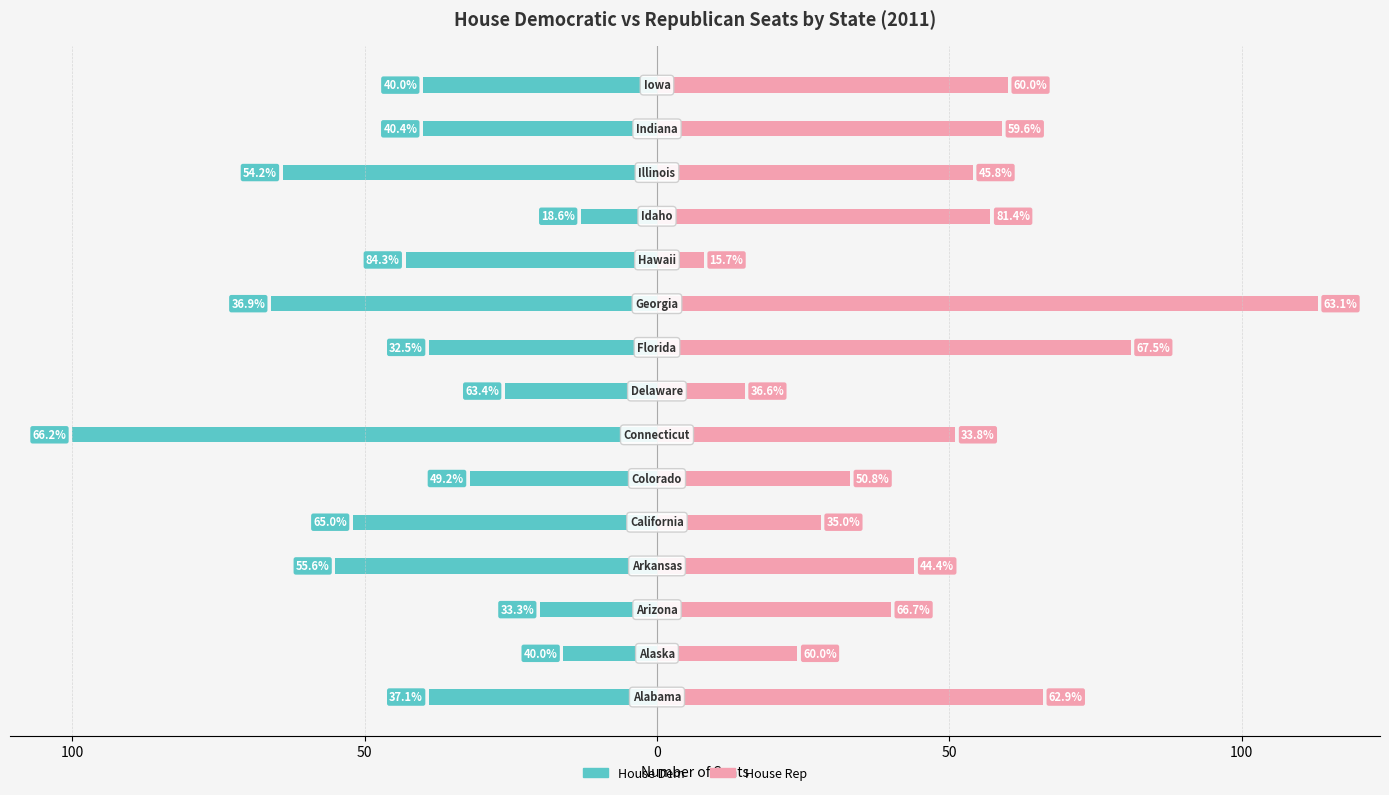

What is the difference between the highest and lowest values at 100?

40